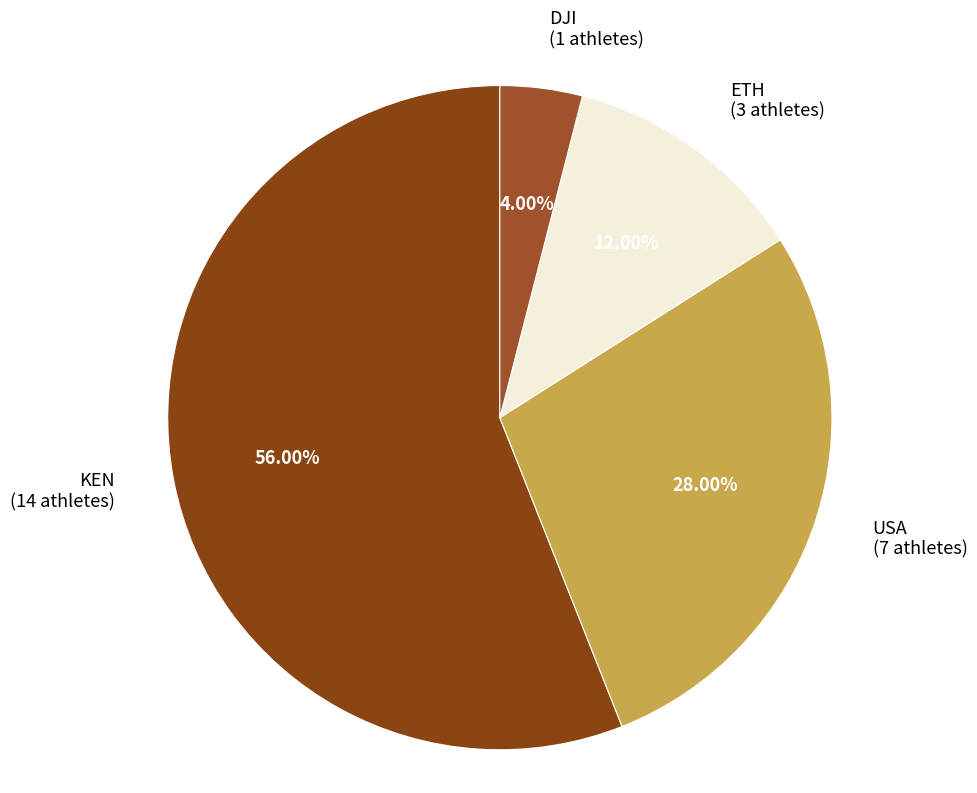

True or false: ETH accounts for 12% of the total.

True